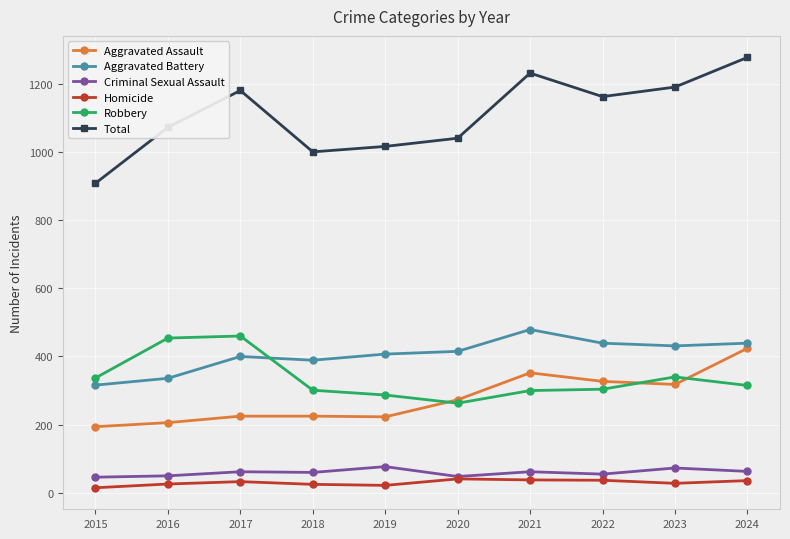

Is the value of Criminal Sexual Assault at 2019 greater than the value of Aggravated Battery at 2017?

No